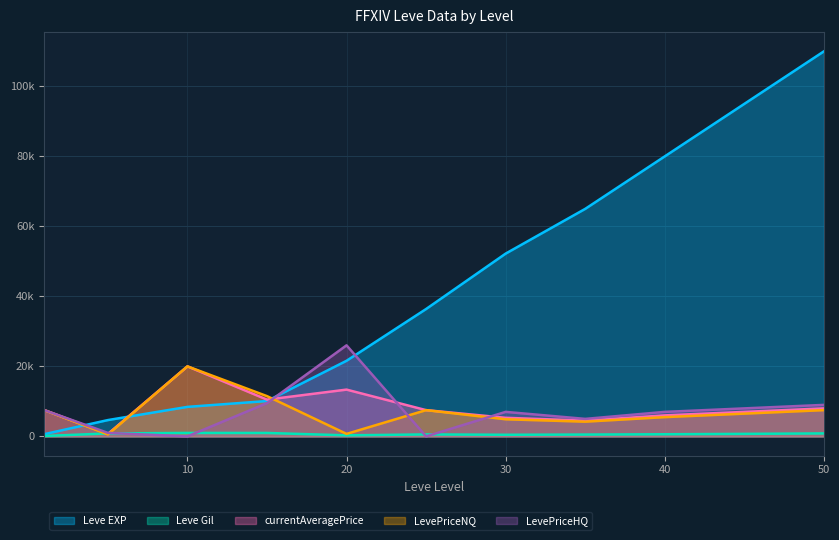

Is the value of LevePriceNQ at 25 greater than the value of Leve EXP at 25?

No